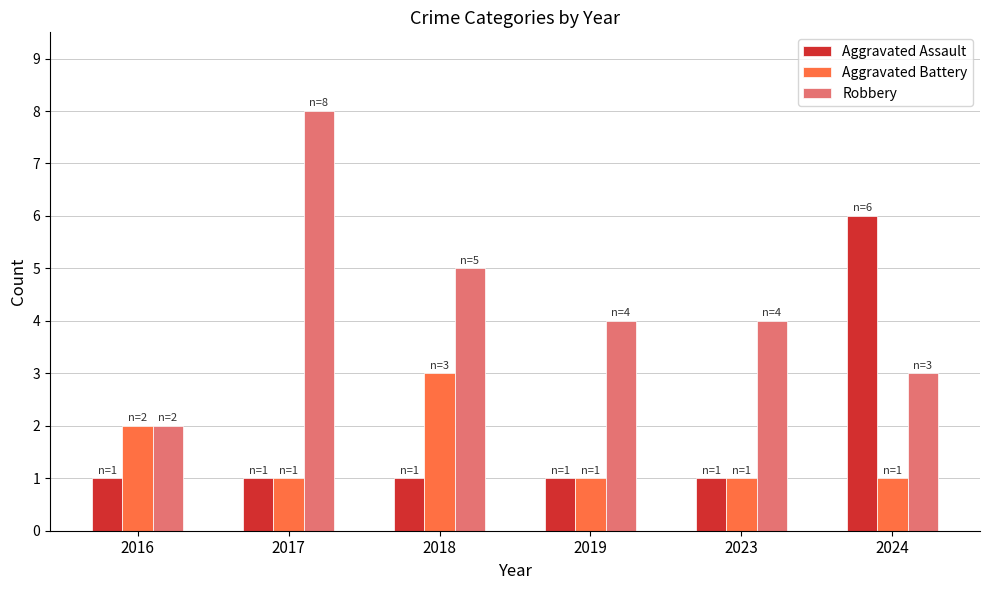

What is the difference between the maximum and minimum values in the Robbery series?

6